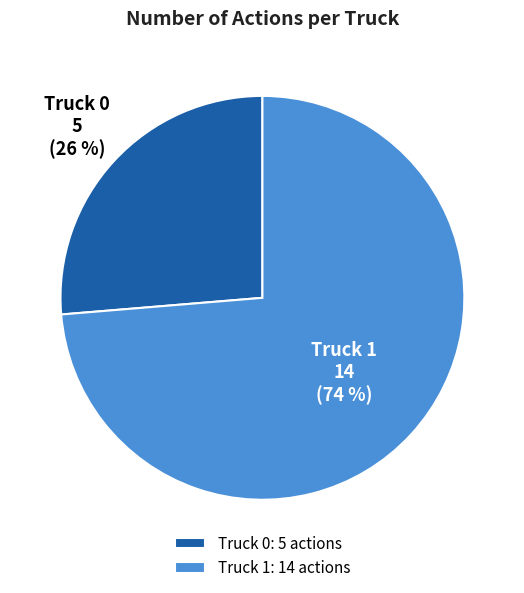

What is the largest slice in the pie chart?

Truck 1